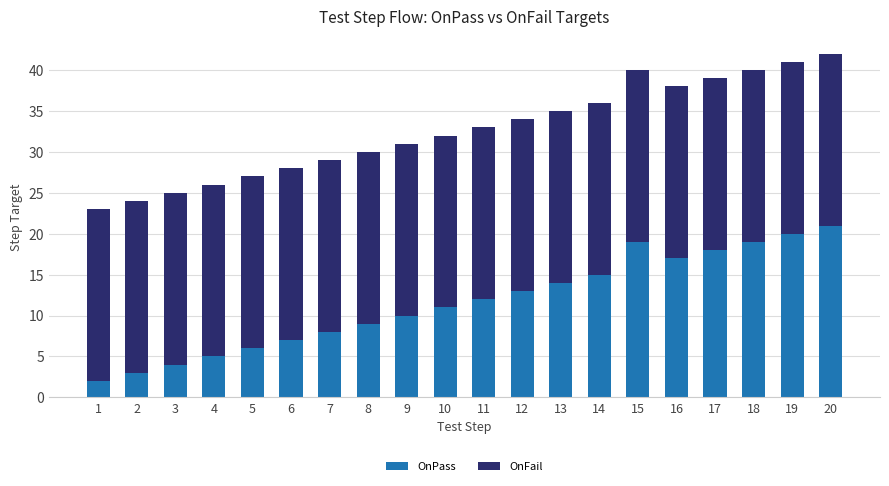

What are all the series names shown in the legend?

OnPass, OnFail